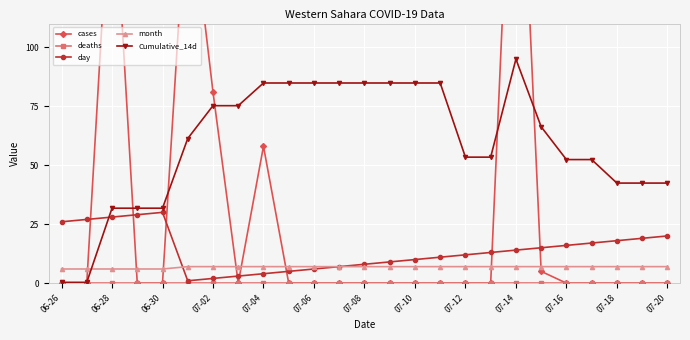

How many intersections are there between Cumulative_14d and day?

1